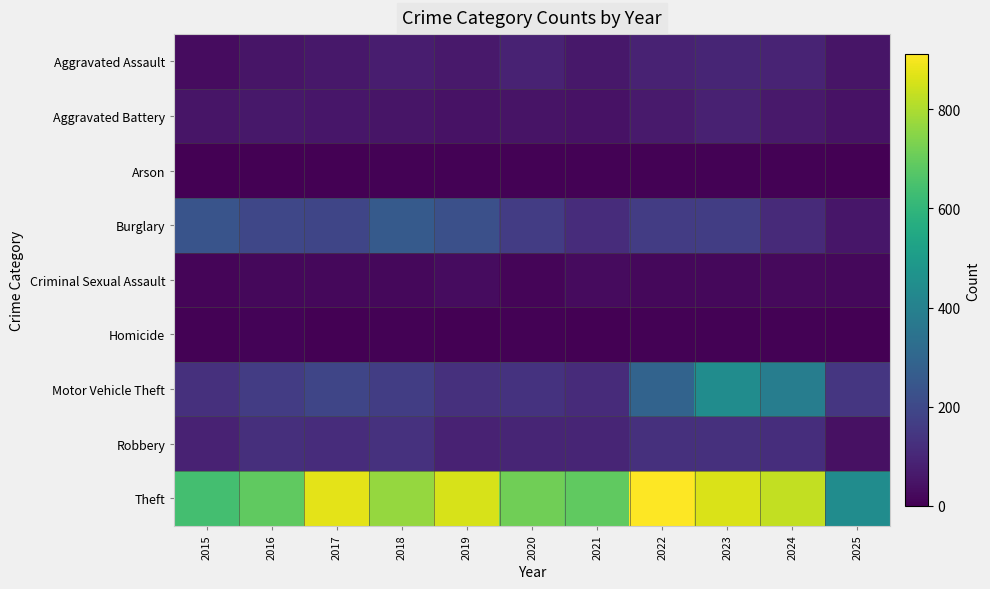

Between 2020 and 2025, which is larger?

2020